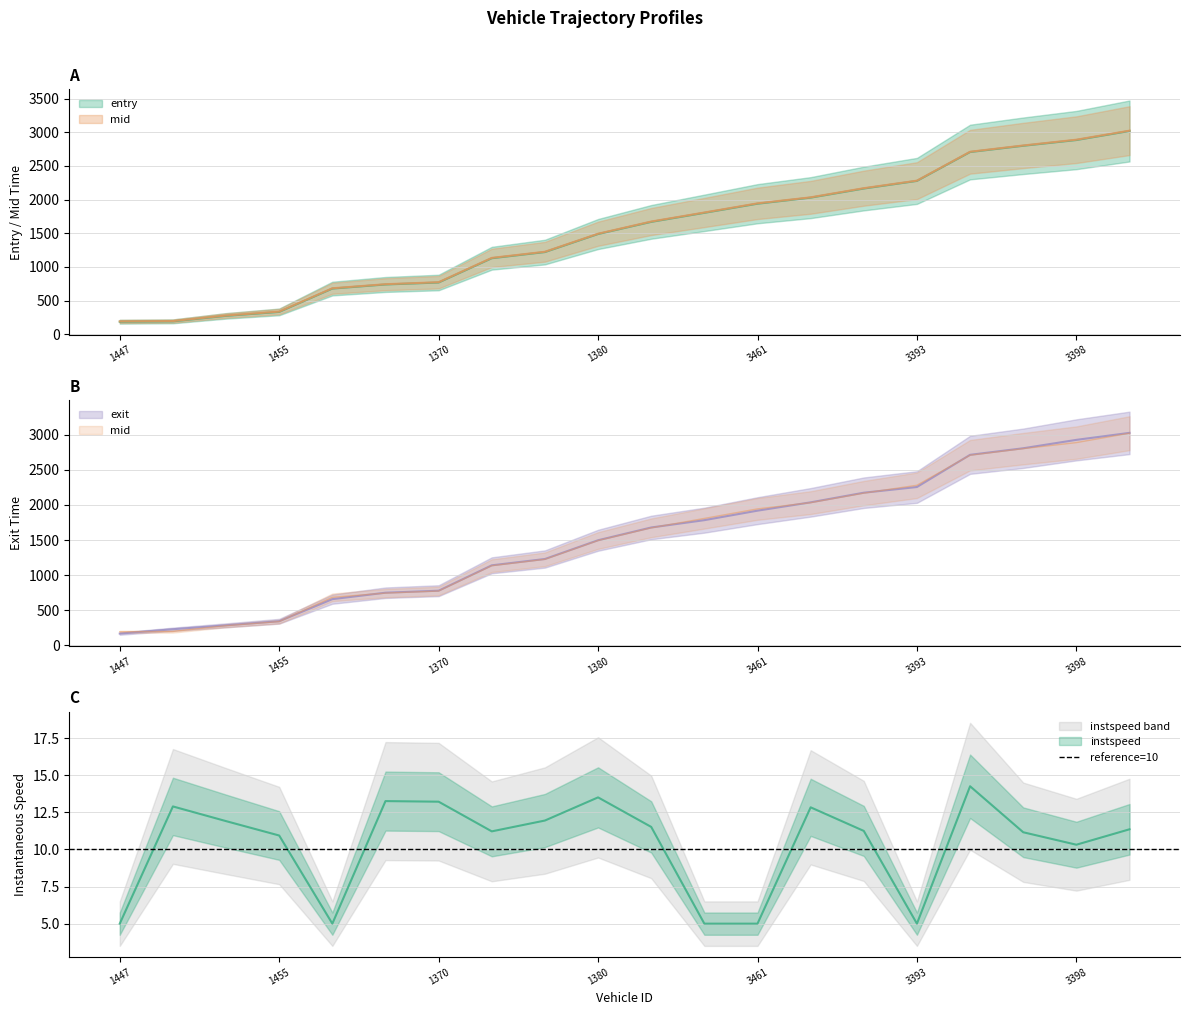

What are all the series names shown in the legend?

entry, mid, exit, instspeed